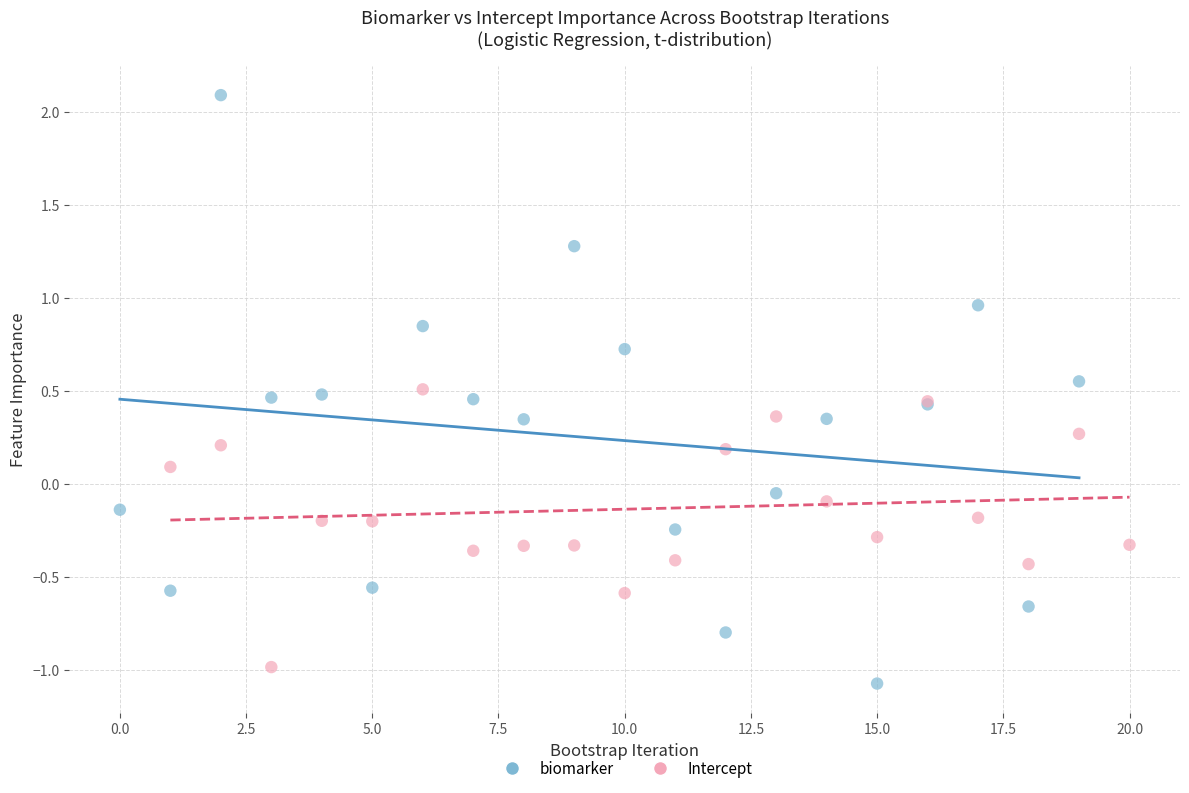

Which series has the largest Y range (max minus min)?

biomarker